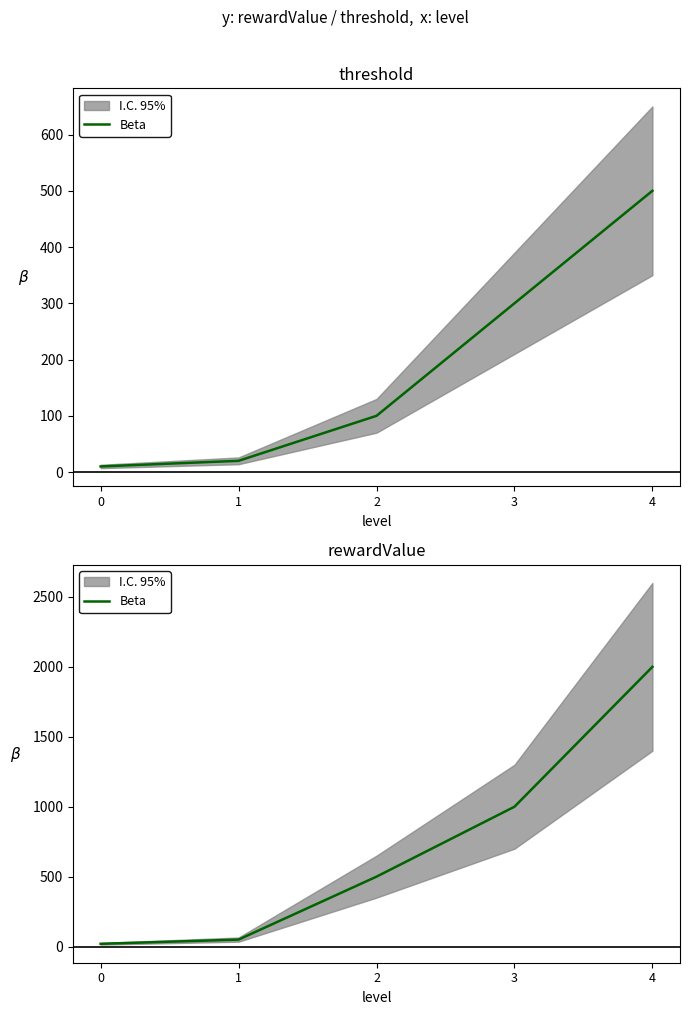

Is it true that the value at 2 is 500?

True